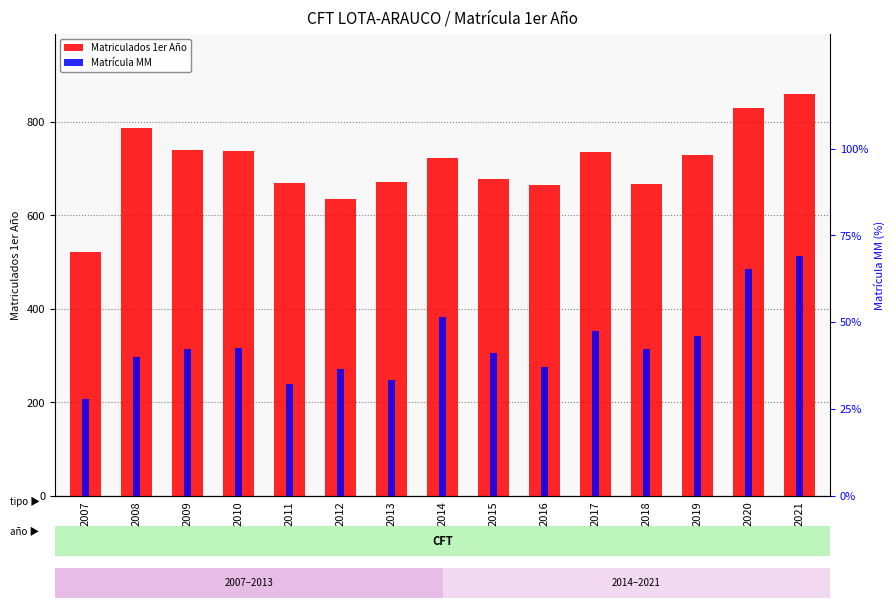

How many series are shown in this chart?

2